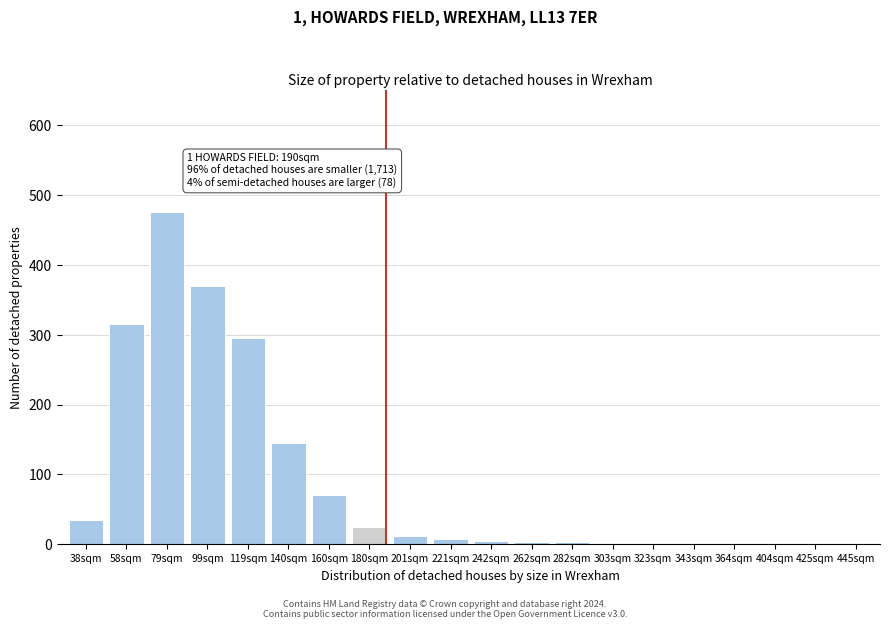

The value at 445sqm is -319. True or false?

False